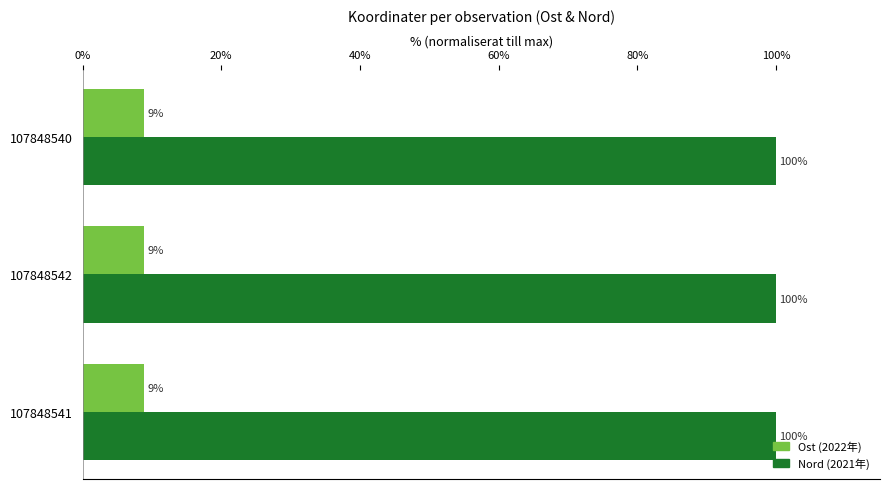

Which label corresponds to the largest value in the chart?

107848540